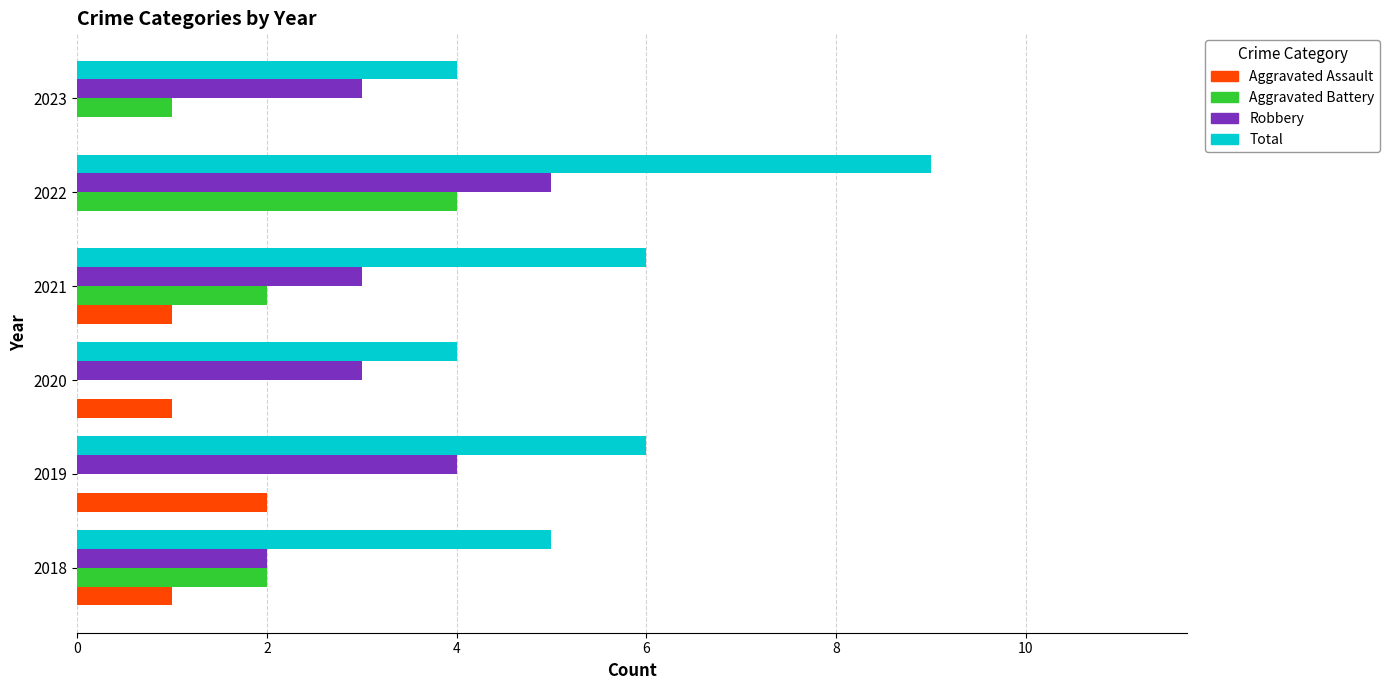

Which series has the largest range (max minus min)?

Total